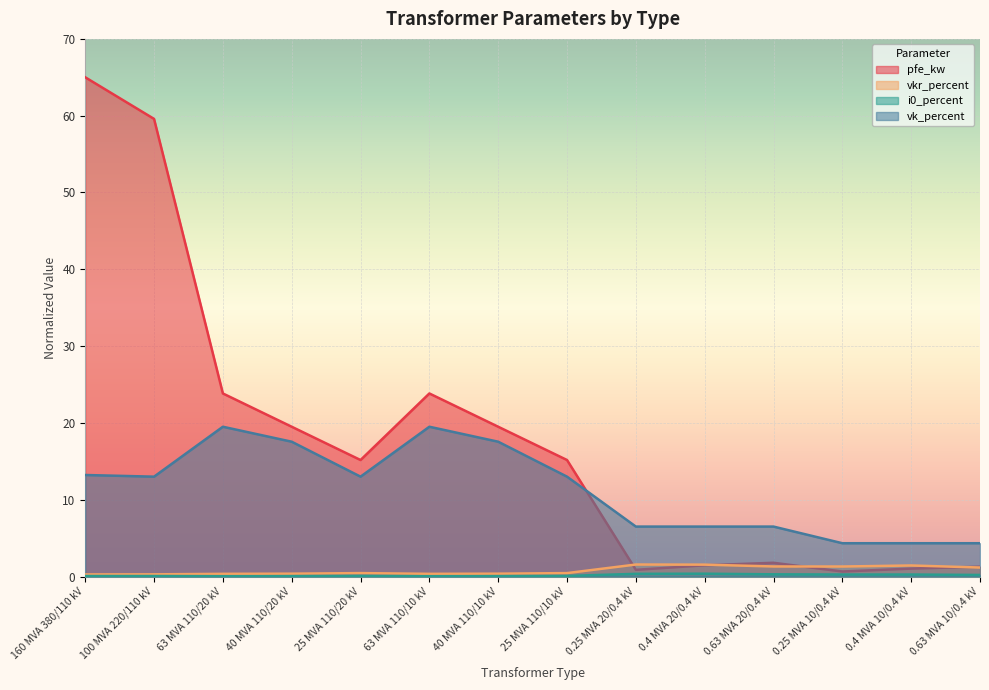

Reading right to left, extract all data points from this chart.

pfe_kw: 0.63 MVA 10/0.4 kV=1.3	0.4 MVA 10/0.4 kV=1.0	0.25 MVA 10/0.4 kV=0.7	0.63 MVA 20/0.4 kV=1.8	0.4 MVA 20/0.4 kV=1.5	0.25 MVA 20/0.4 kV=0.9	25 MVA 110/10 kV=15.2	40 MVA 110/10 kV=19.5	63 MVA 110/10 kV=23.8	25 MVA 110/20 kV=15.2	40 MVA 110/20 kV=19.5	63 MVA 110/20 kV=23.8	100 MVA 220/110 kV=59.6	160 MVA 380/110 kV=65.0
vkr_percent: 0.63 MVA 10/0.4 kV=1.2	0.4 MVA 10/0.4 kV=1.4	0.25 MVA 10/0.4 kV=1.3	0.63 MVA 20/0.4 kV=1.3	0.4 MVA 20/0.4 kV=1.5	0.25 MVA 20/0.4 kV=1.6	25 MVA 110/10 kV=0.4	40 MVA 110/10 kV=0.4	63 MVA 110/10 kV=0.3	25 MVA 110/20 kV=0.4	40 MVA 110/20 kV=0.4	63 MVA 110/20 kV=0.3	100 MVA 220/110 kV=0.3	160 MVA 380/110 kV=0.3
i0_percent: 0.63 MVA 10/0.4 kV=0.2	0.4 MVA 10/0.4 kV=0.3	0.25 MVA 10/0.4 kV=0.3	0.63 MVA 20/0.4 kV=0.3	0.4 MVA 20/0.4 kV=0.4	0.25 MVA 20/0.4 kV=0.3	25 MVA 110/10 kV=0.1	40 MVA 110/10 kV=0.1	63 MVA 110/10 kV=0.0	25 MVA 110/20 kV=0.1	40 MVA 110/20 kV=0.1	63 MVA 110/20 kV=0.0	100 MVA 220/110 kV=0.1	160 MVA 380/110 kV=0.1
vk_percent: 0.63 MVA 10/0.4 kV=4.3	0.4 MVA 10/0.4 kV=4.3	0.25 MVA 10/0.4 kV=4.3	0.63 MVA 20/0.4 kV=6.5	0.4 MVA 20/0.4 kV=6.5	0.25 MVA 20/0.4 kV=6.5	25 MVA 110/10 kV=13.0	40 MVA 110/10 kV=17.5	63 MVA 110/10 kV=19.5	25 MVA 110/20 kV=13.0	40 MVA 110/20 kV=17.5	63 MVA 110/20 kV=19.5	100 MVA 220/110 kV=13.0	160 MVA 380/110 kV=13.2